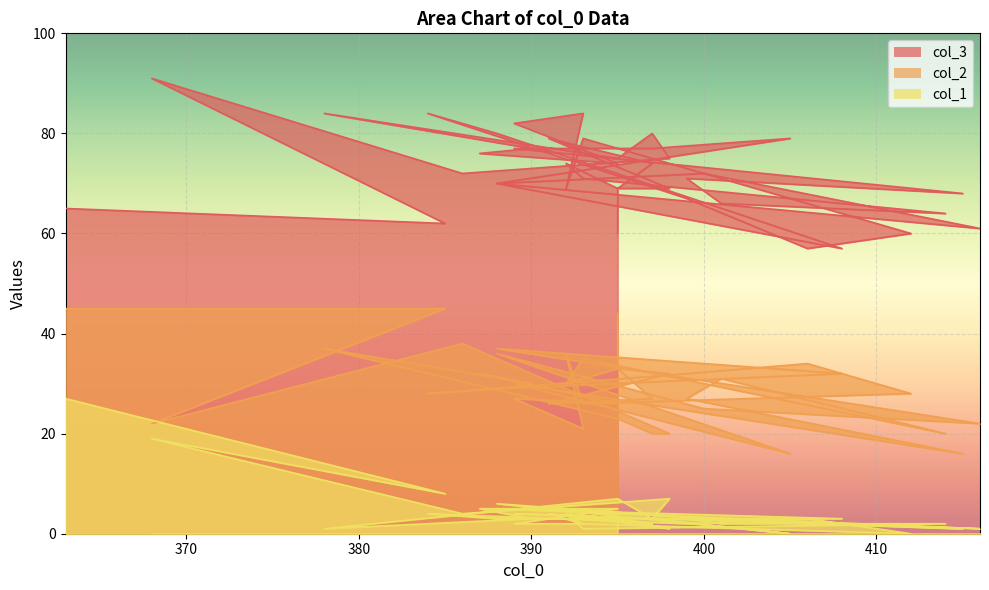

What are all the series names shown in the legend?

col_3, col_2, col_1